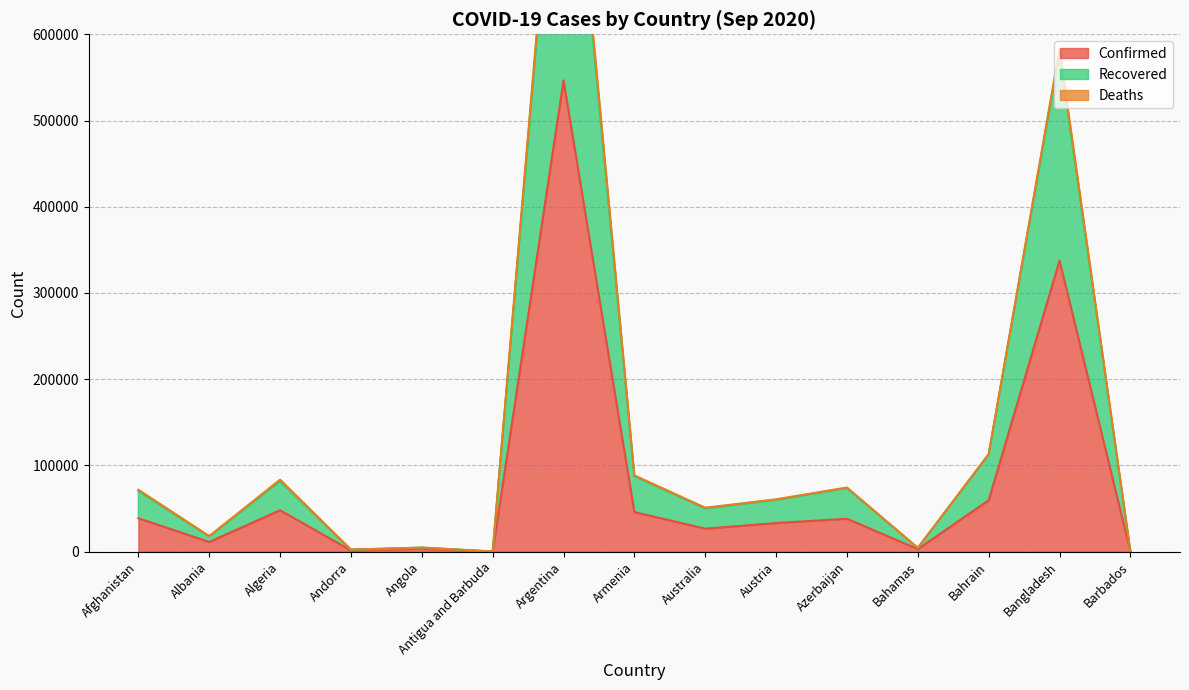

True or false: Confirmed has a value of 337520 at Bangladesh.

True